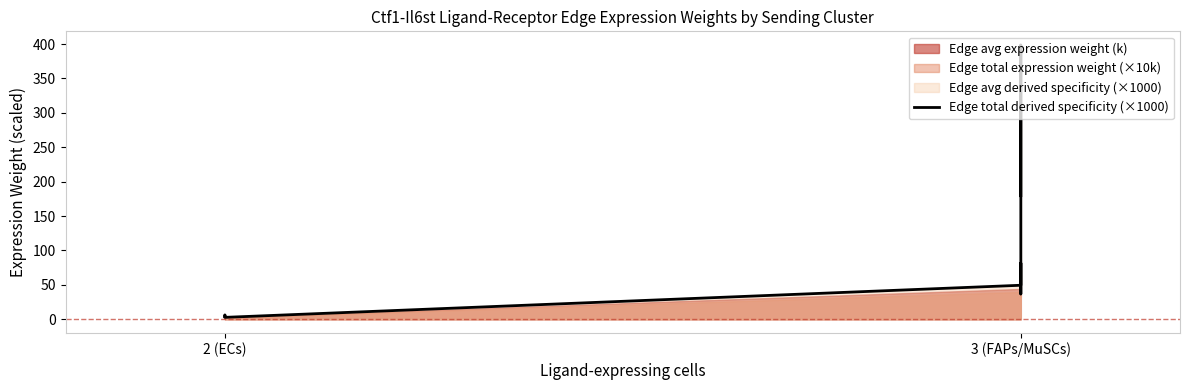

Where is the first local maximum?

2 (ECs)